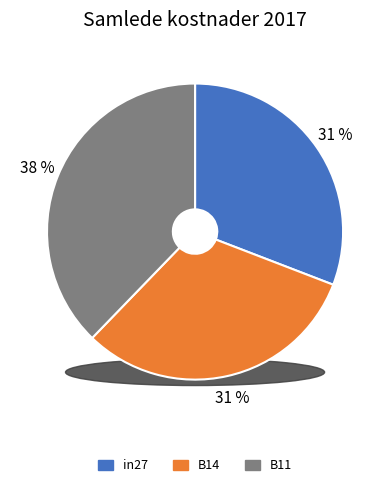

Is it true that B14 is 42% of the pie?

False